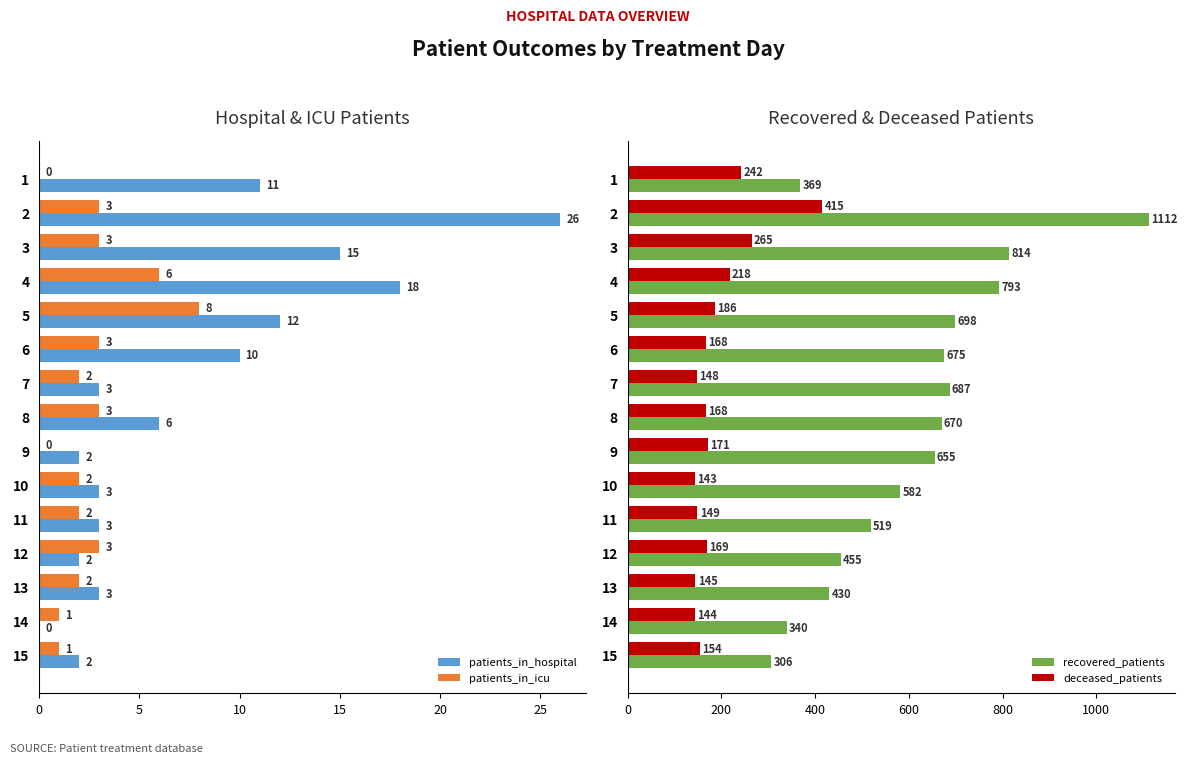

Reading right to left, what are all the values shown in this chart?

patients_in_hospital: 2	0	3	2	3	3	2	6	3	10	12	18	15	26	11
patients_in_icu: 1	1	2	3	2	2	0	3	2	3	8	6	3	3	0
recovered_patients: 306	340	430	455	519	582	655	670	687	675	698	793	814	1112	369
deceased_patients: 154	144	145	169	149	143	171	168	148	168	186	218	265	415	242